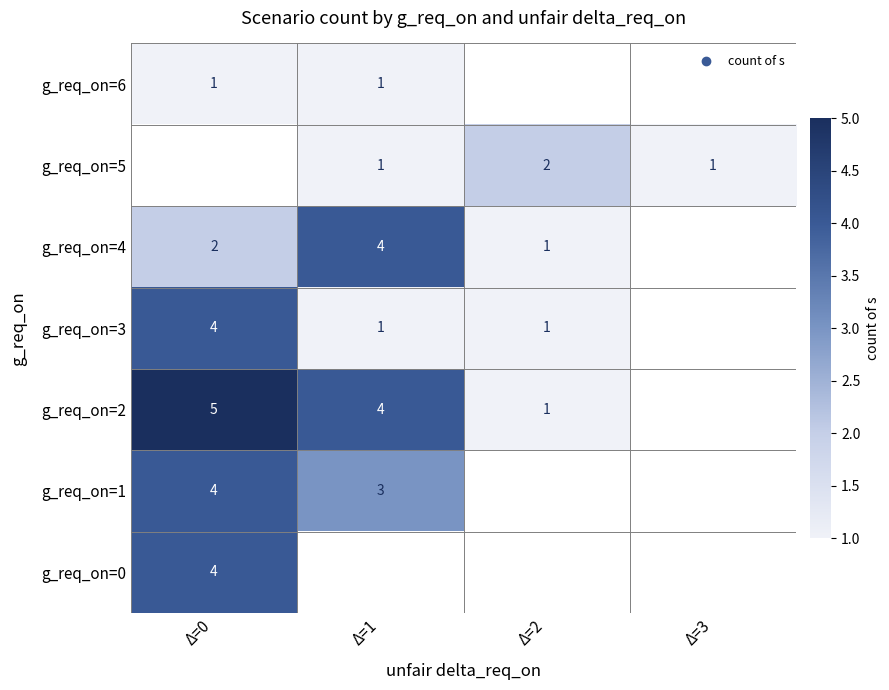

Is it true that g_req_on=0 equals 4 at Δ=0?

True